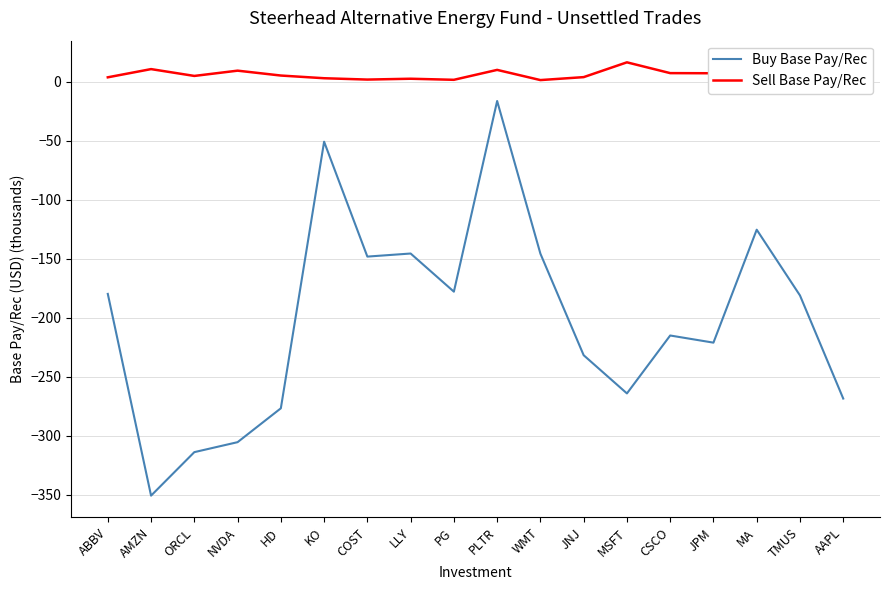

At which category is the sum across all series the highest?

PLTR